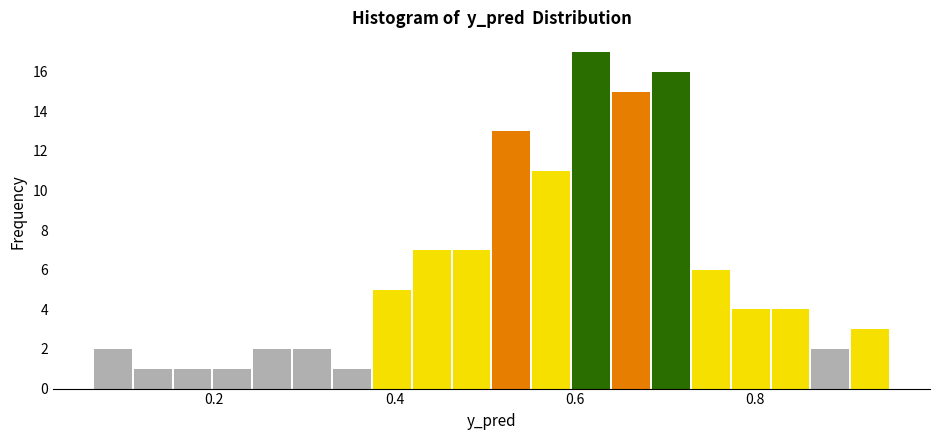

Around what value on the x-axis is the tallest bar? Give the approximate position of its centre, as read against the axis.

0.62